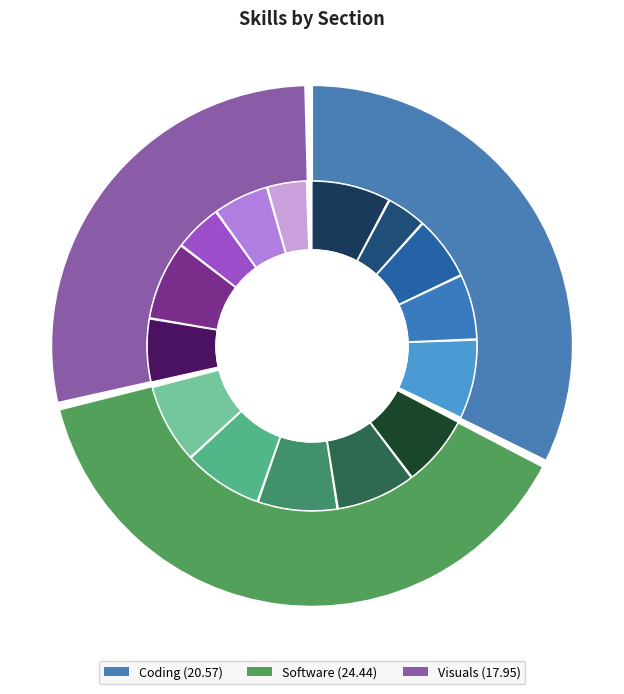

Is it true that 4 is 19% of the pie?

False